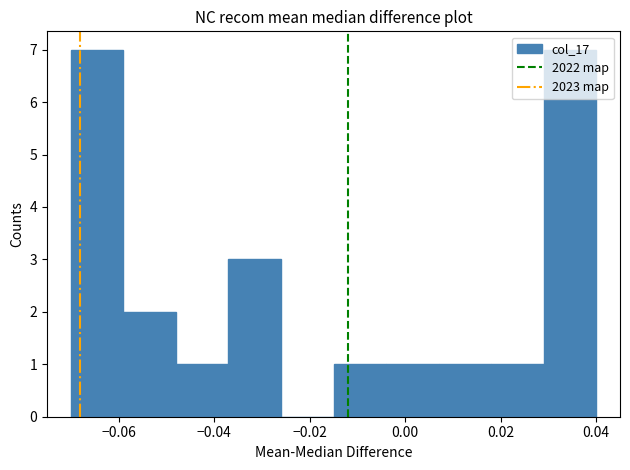

Reading left to right, transcribe this chart: for each bar, give the range it covers on the x-axis and its height. Neither the bar edges nor the heights are printed on the chart, so give them approximately, as read against the axes.

-0.070 to -0.059: 7
-0.059 to -0.048: 2
-0.048 to -0.037: 1
-0.037 to -0.026: 3
-0.026 to -0.015: 0
-0.015 to -0.004: 1
-0.004 to 0.007: 1
0.007 to 0.018: 1
0.018 to 0.029: 1
0.029 to 0.040: 7